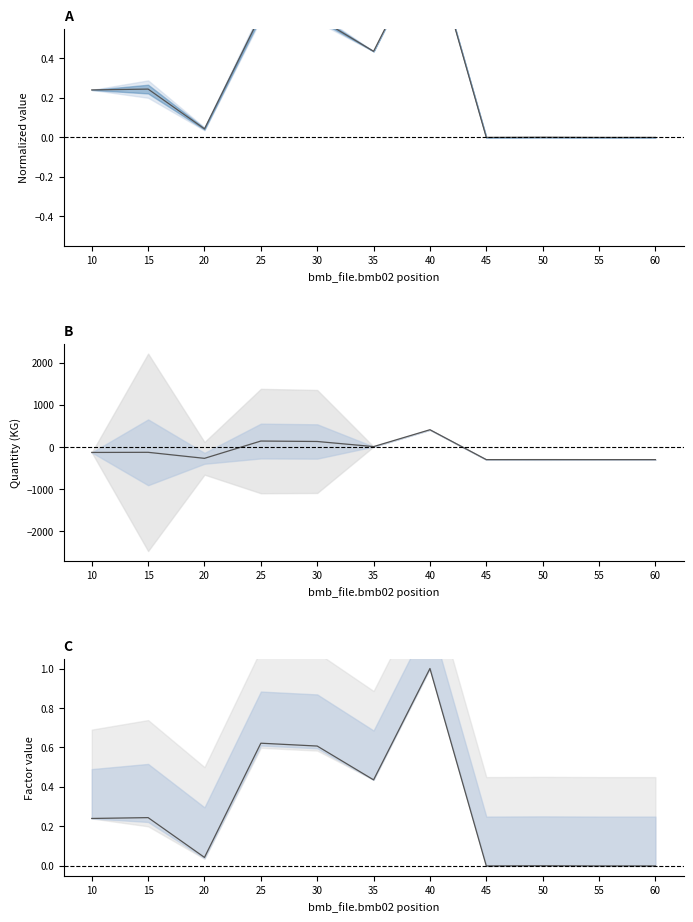

How many positive values are there?

8